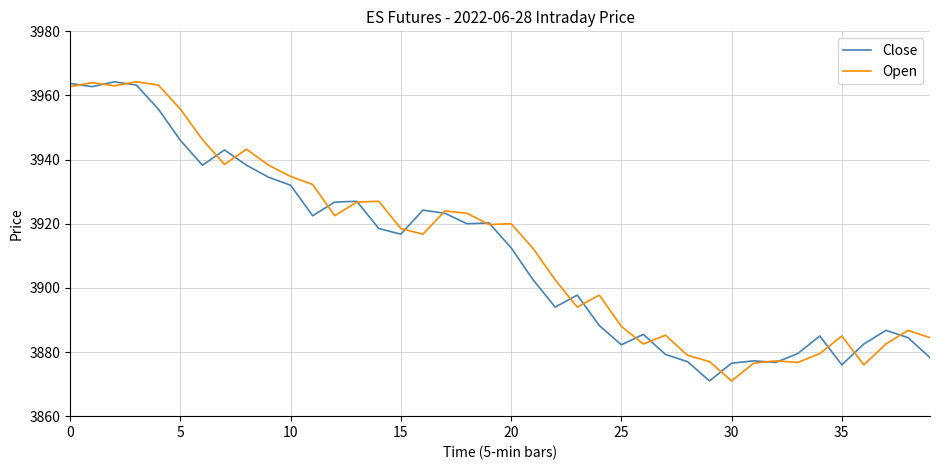

Is this an area chart (filled region under the line)?

No